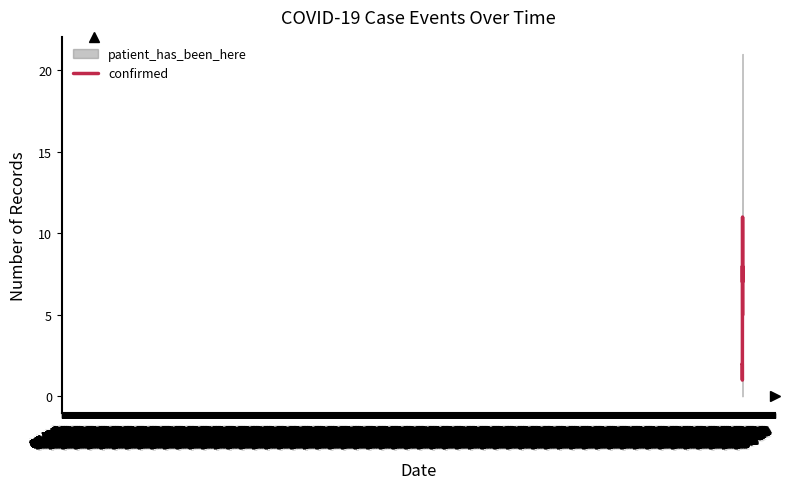

What is the average value?

5